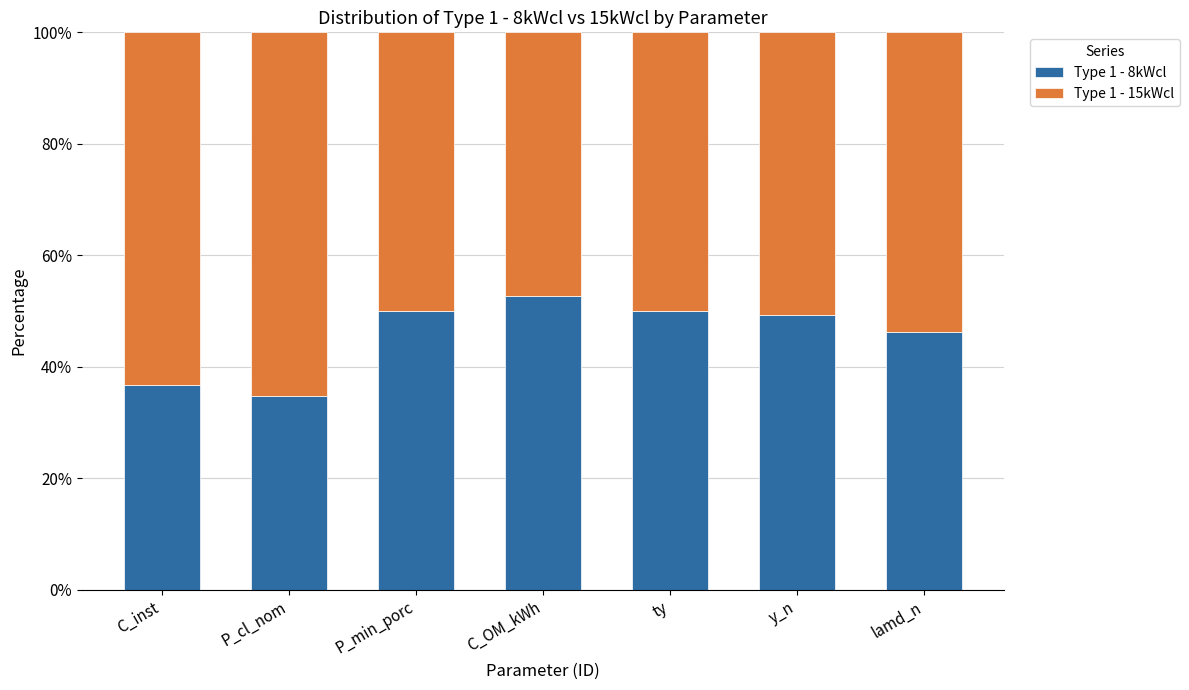

Reading left to right, list the values for the Type 1 - 8kWcl series.

C_inst=36.7	P_cl_nom=34.8	P_min_porc=50.0	C_OM_kWh=52.6	ty=50.0	y_n=49.4	lamd_n=46.2